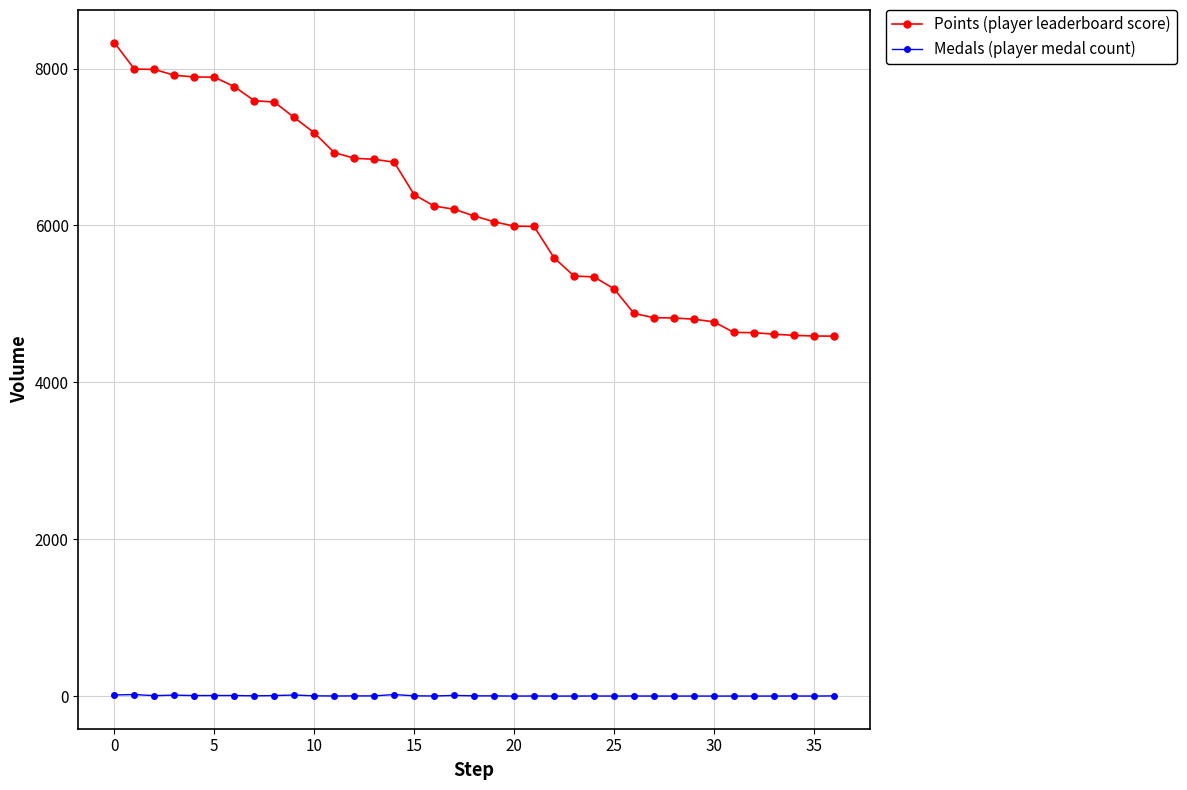

What is the sum of all Points (player leaderboard score) values?

229188